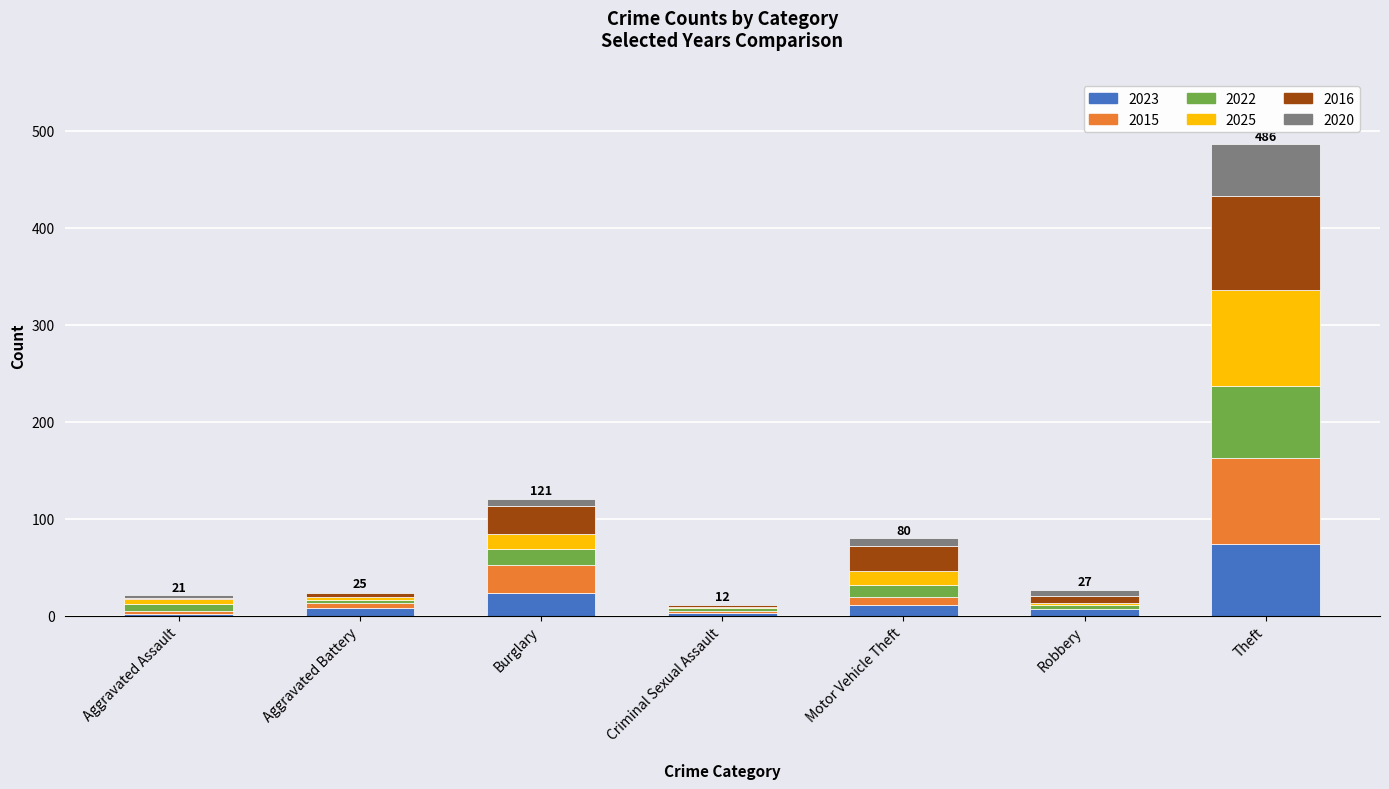

Does the chart contain stacked bars?

Yes